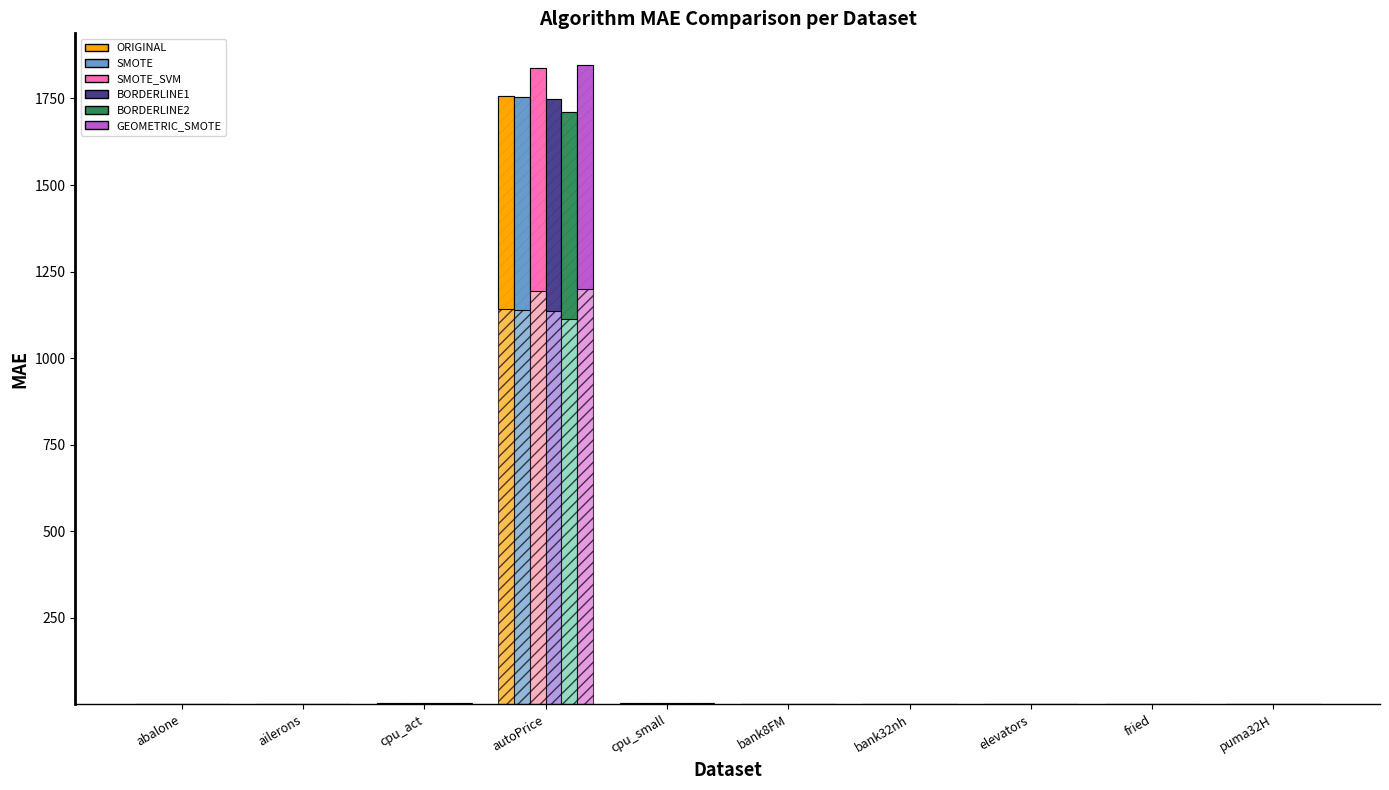

Which series has the largest range (max minus min)?

GEOMETRIC_SMOTE